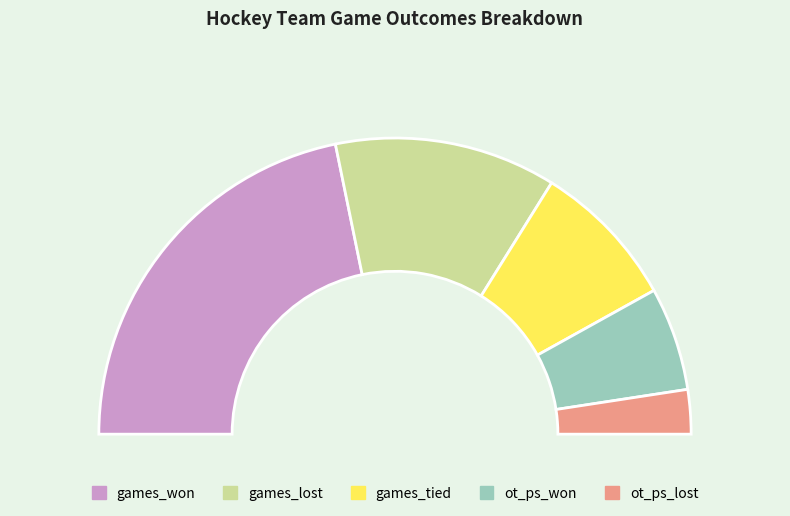

To the nearest percent, what is the difference between the games_tied and games_lost slice percentages?

8%